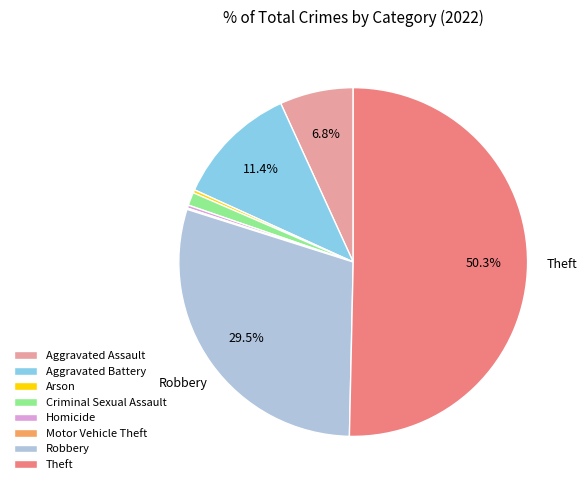

How much of the chart is everything except Aggravated Battery?

88.6%